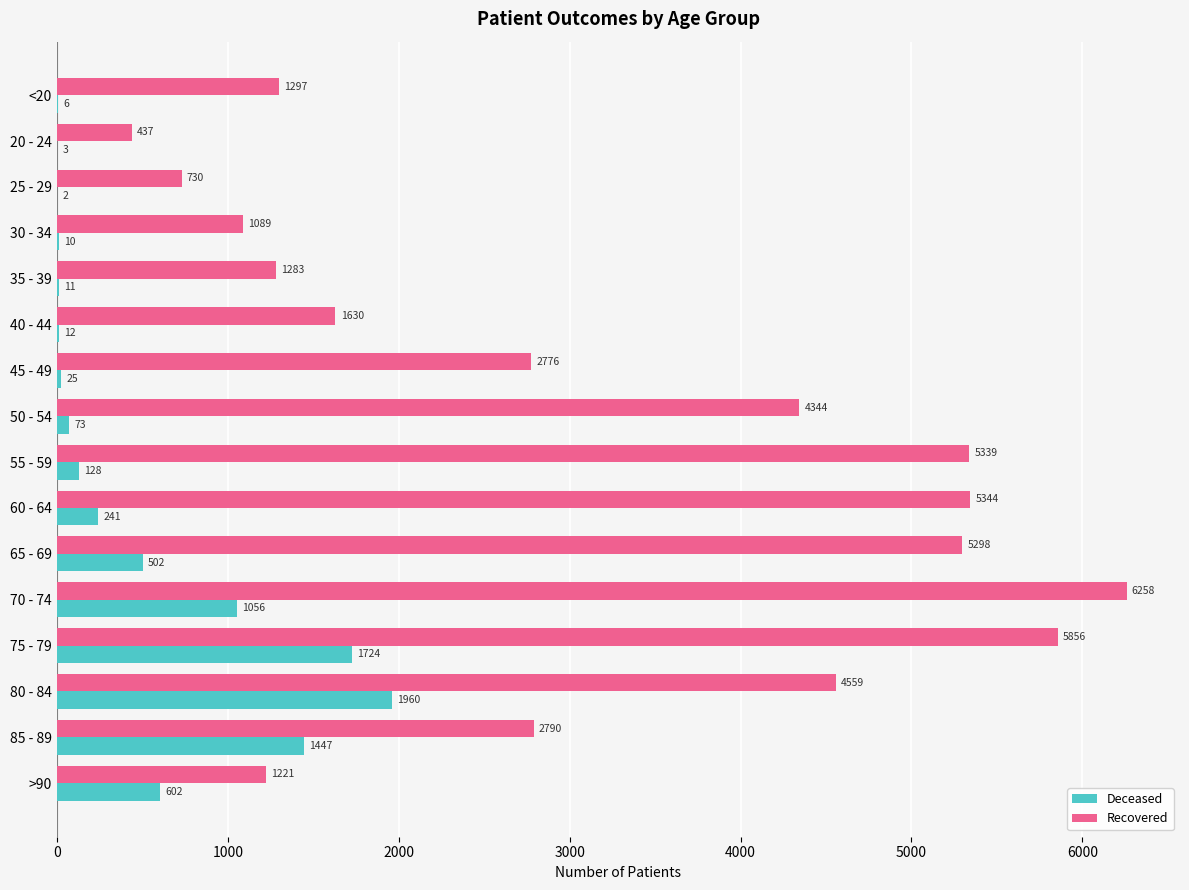

At which category is the sum across all series the highest?

75 - 79